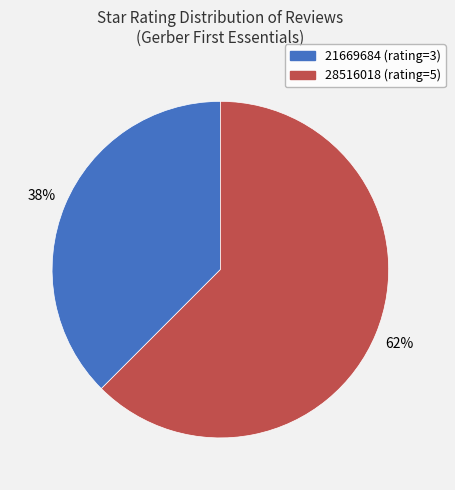

Rank the categories by value from lowest to highest.

21669684, 28516018